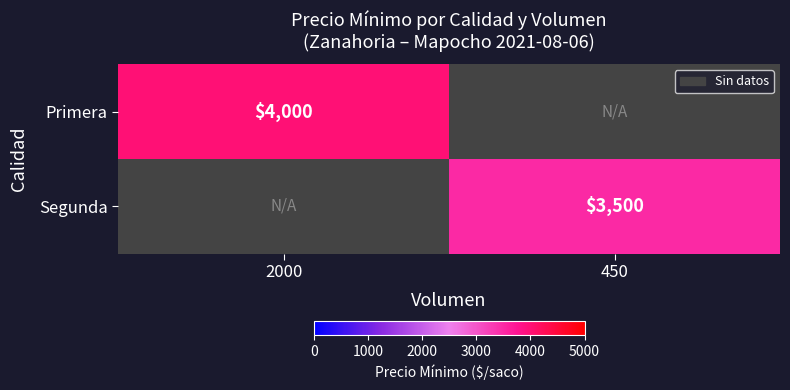

The value of Segunda at 450 is 1754.2. True or false?

False